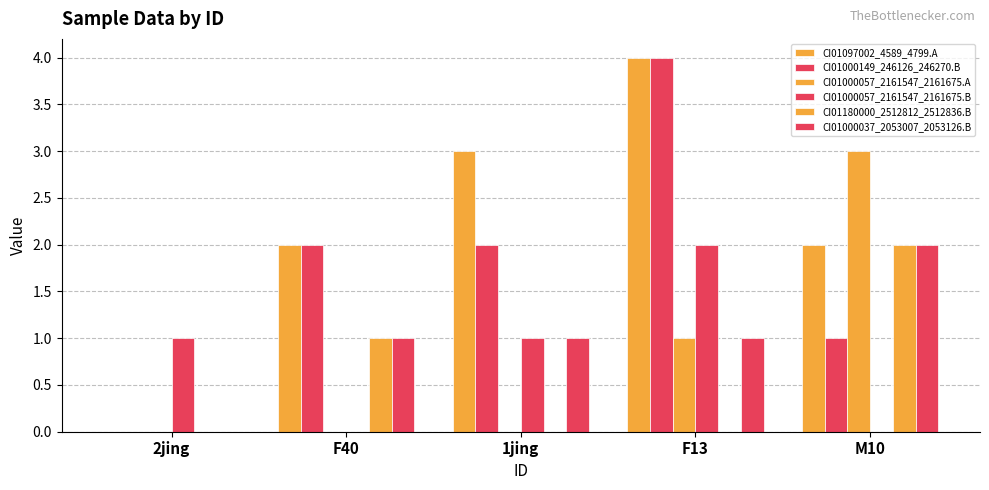

The CI01180000_2512812_2512836.B series shows 0 at 2jing. True or false?

True